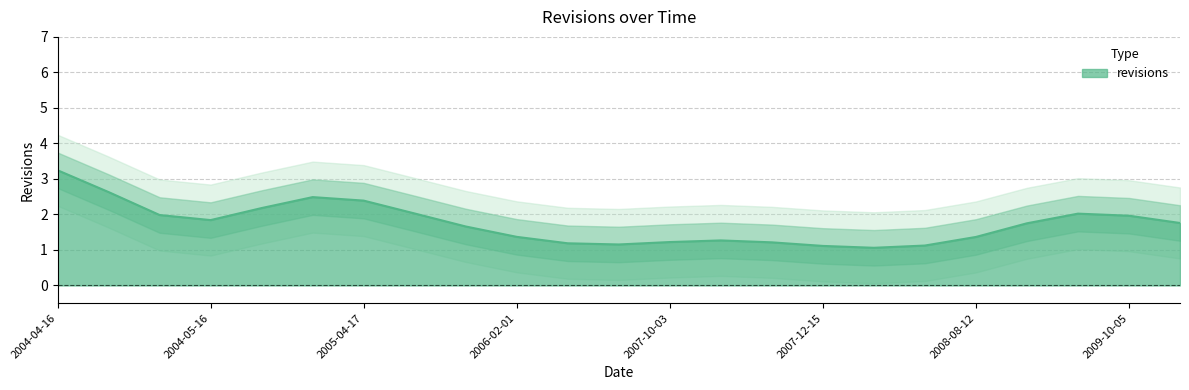

At which category does the data reach its first local peak?

2005-01-25